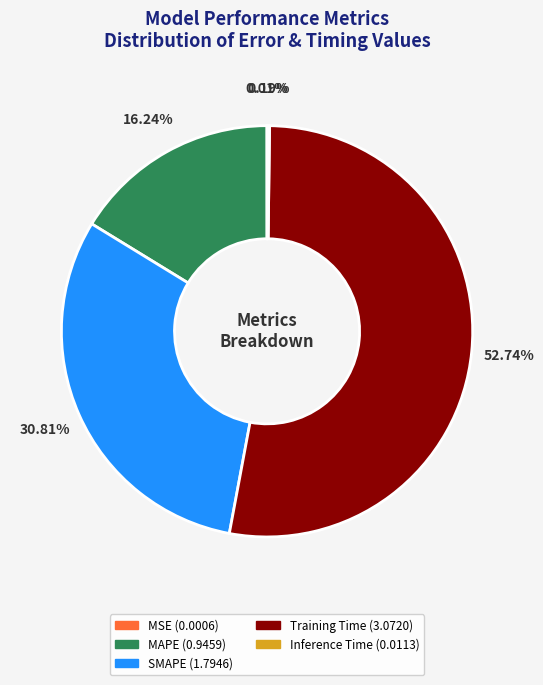

Does any single category account for the majority?

Yes